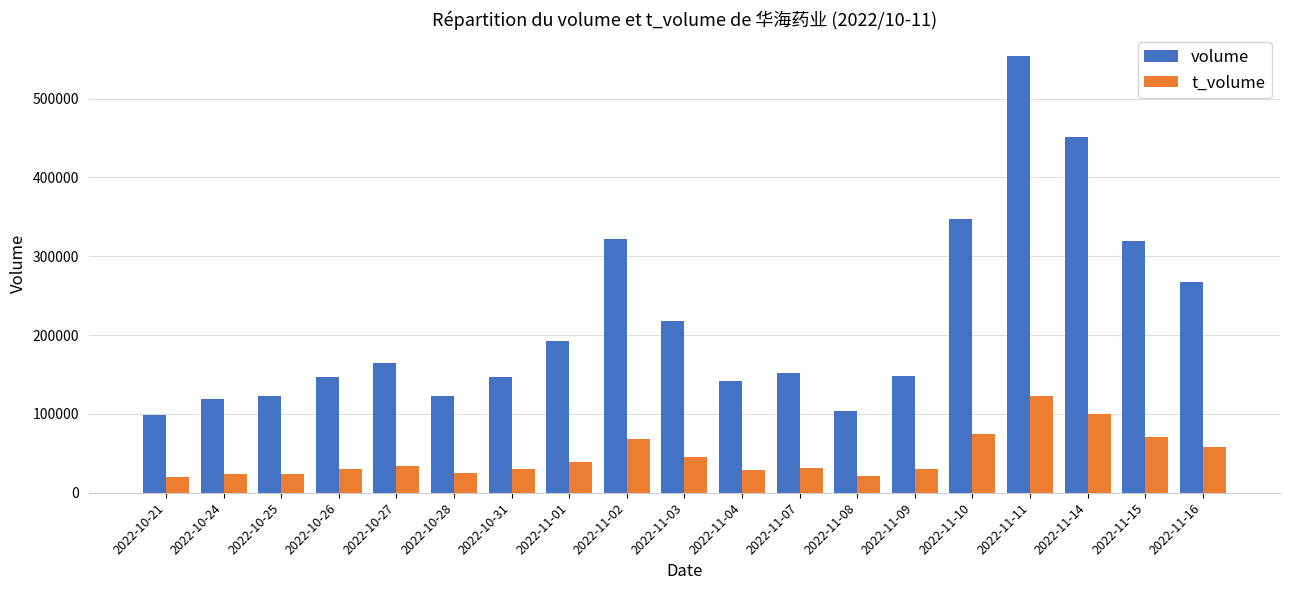

What is the sum of the t_volume values at 2022-10-28 and 2022-10-31?

54645